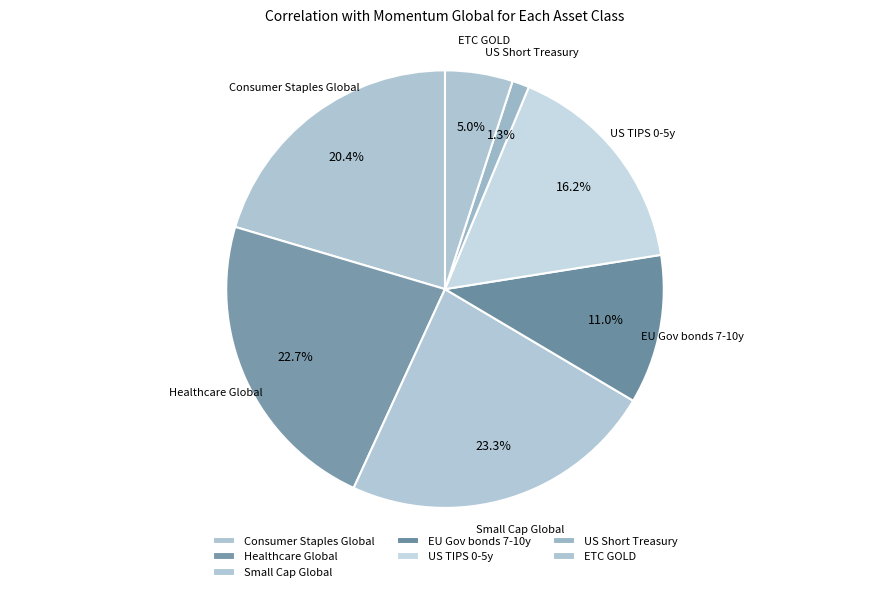

Do EU Gov bonds 7-10y and US Short Treasury together represent more than half of the pie?

No